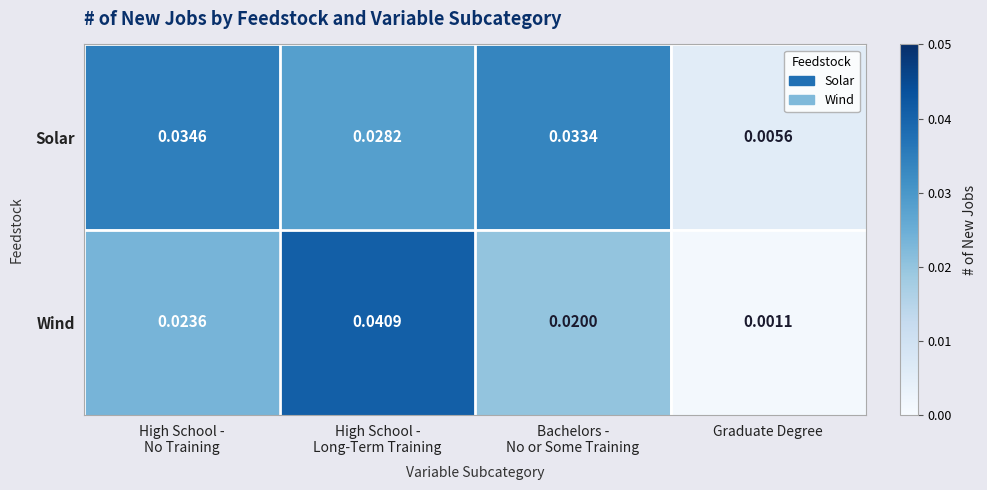

At which category does the chart reach its minimum across all series?

Graduate Degree